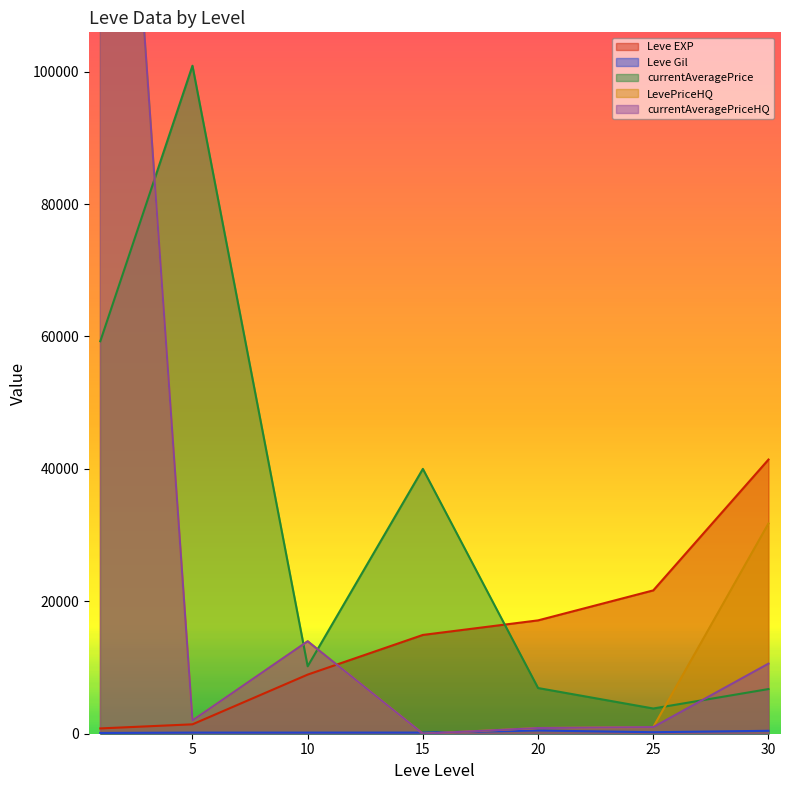

In LevePriceHQ, how many points are lower than both neighbors (excluding endpoints)?

2